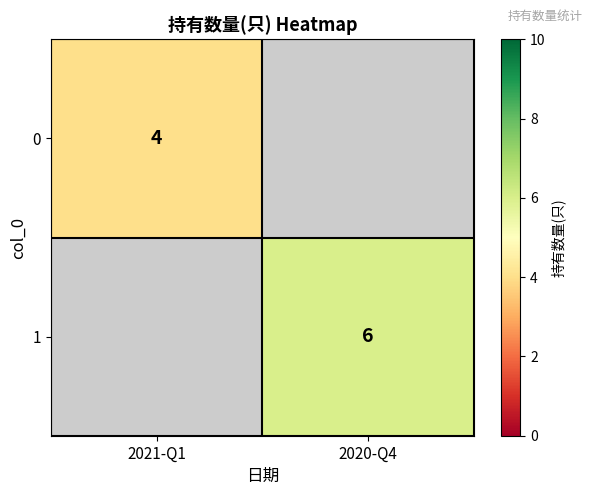

At which category does the chart reach its peak across all series?

2020-Q4